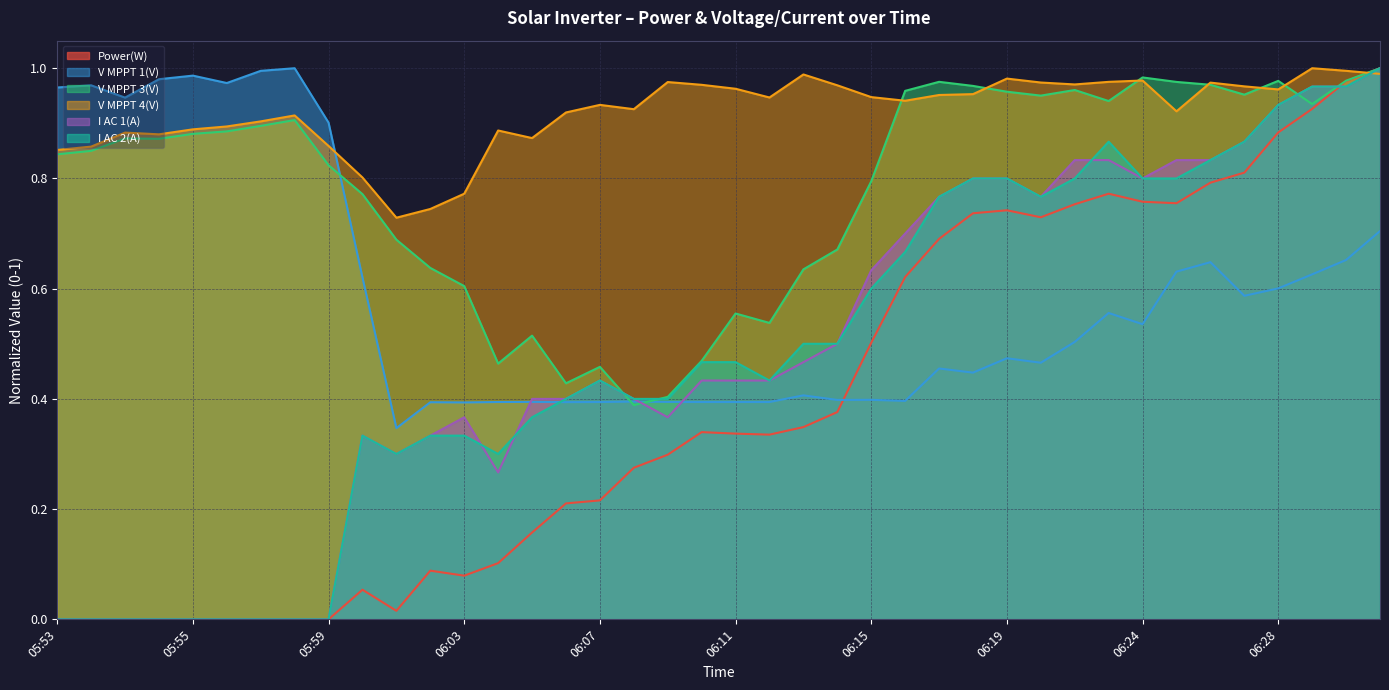

The value of V MPPT 4(V) at 06:07 is 1.4. True or false?

False